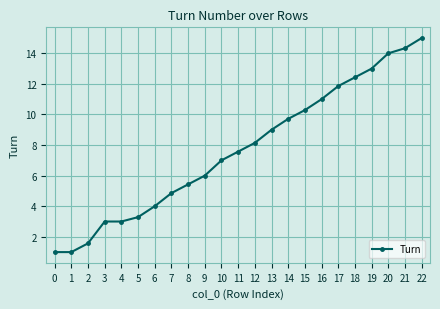

True or false: the data shows 14.3 at 21.

True